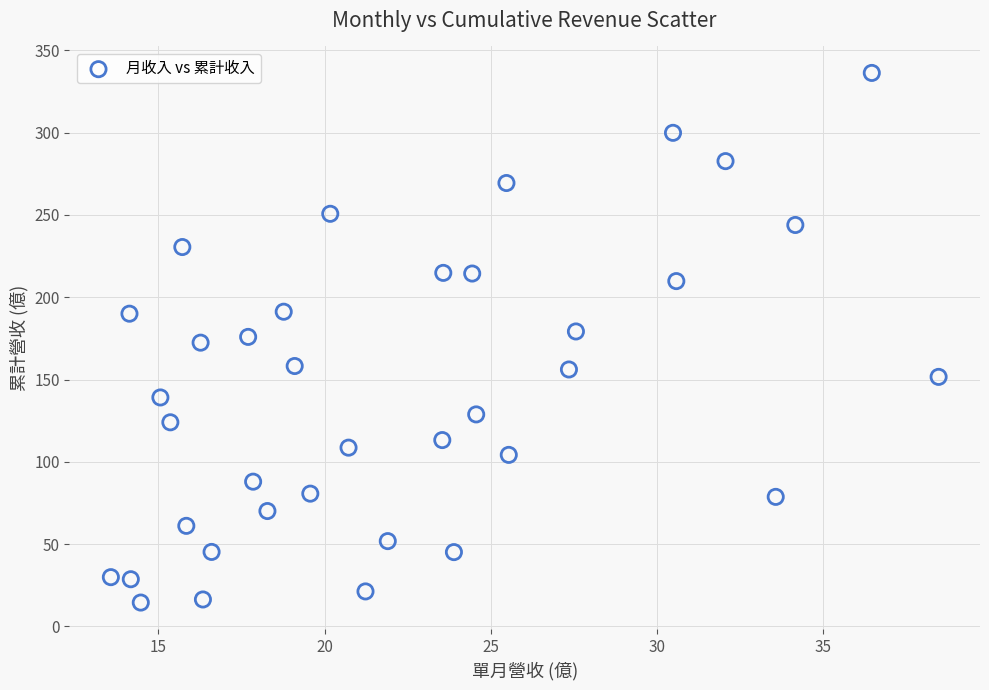

What is the range of X values (max minus min)?

24.9